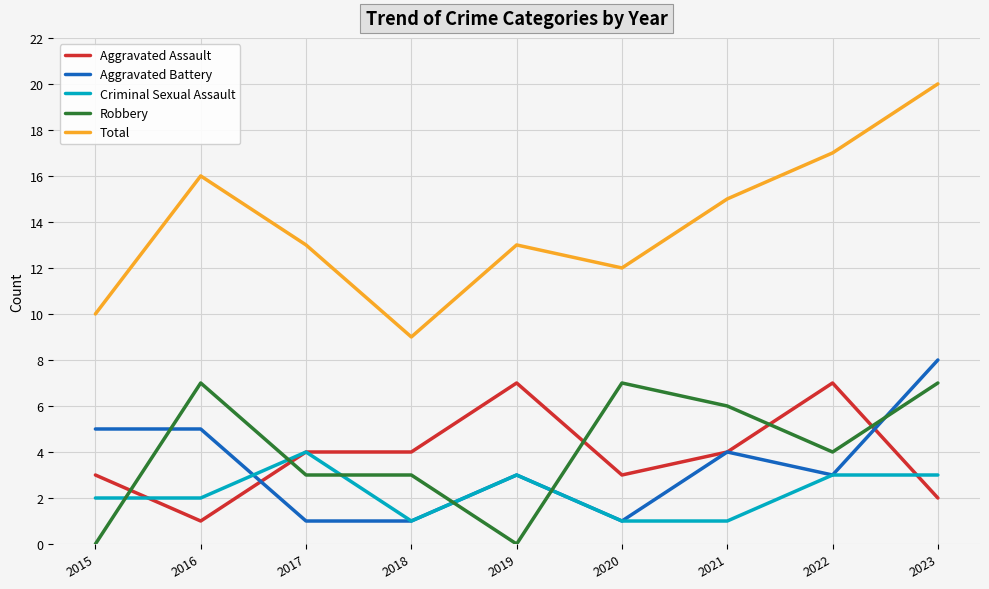

Which series has the widest spread of values?

Total